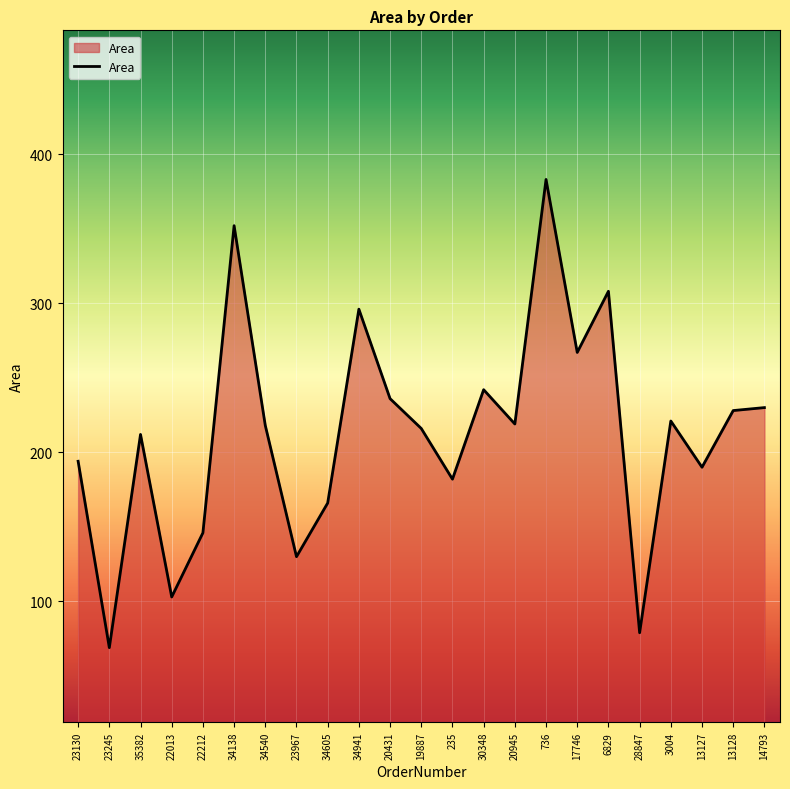

What value does the data have at 23245, to the nearest 10?

70